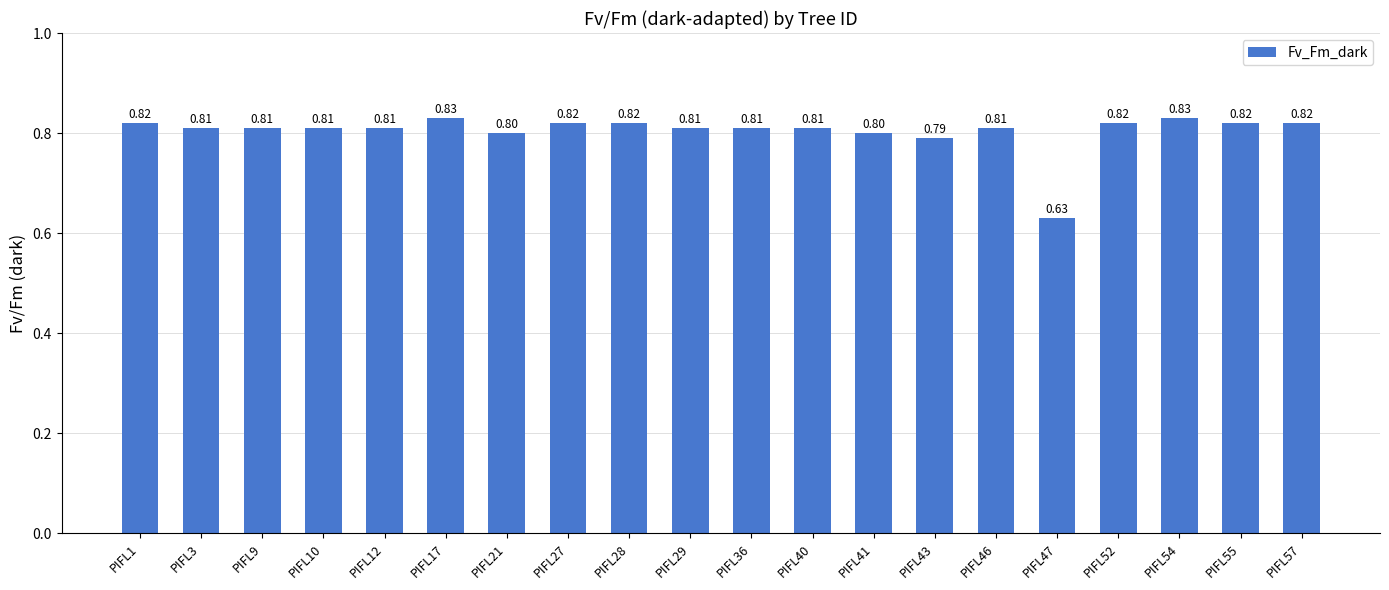

What is the difference between the second highest and minimum values?

0.2